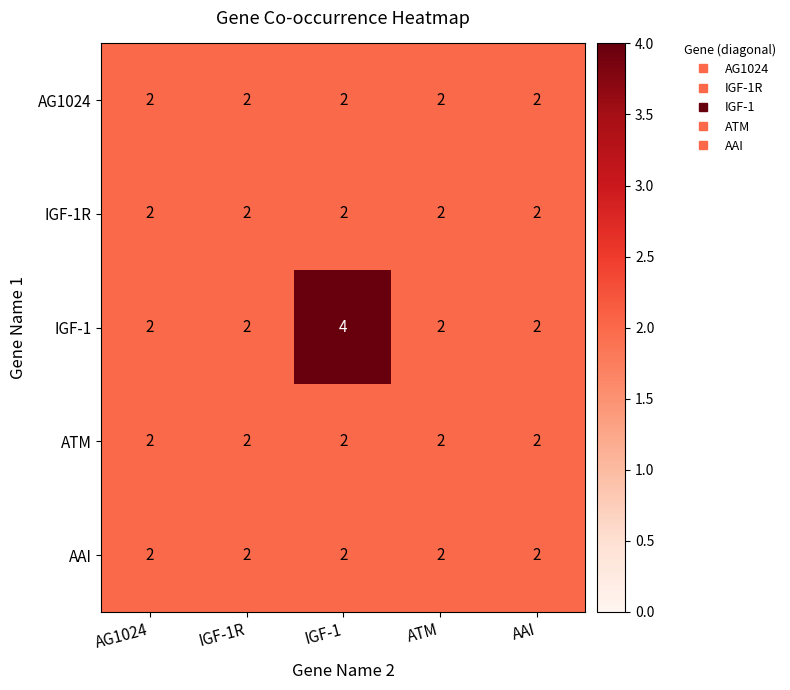

The IGF-1 series shows 4 at IGF-1. True or false?

True